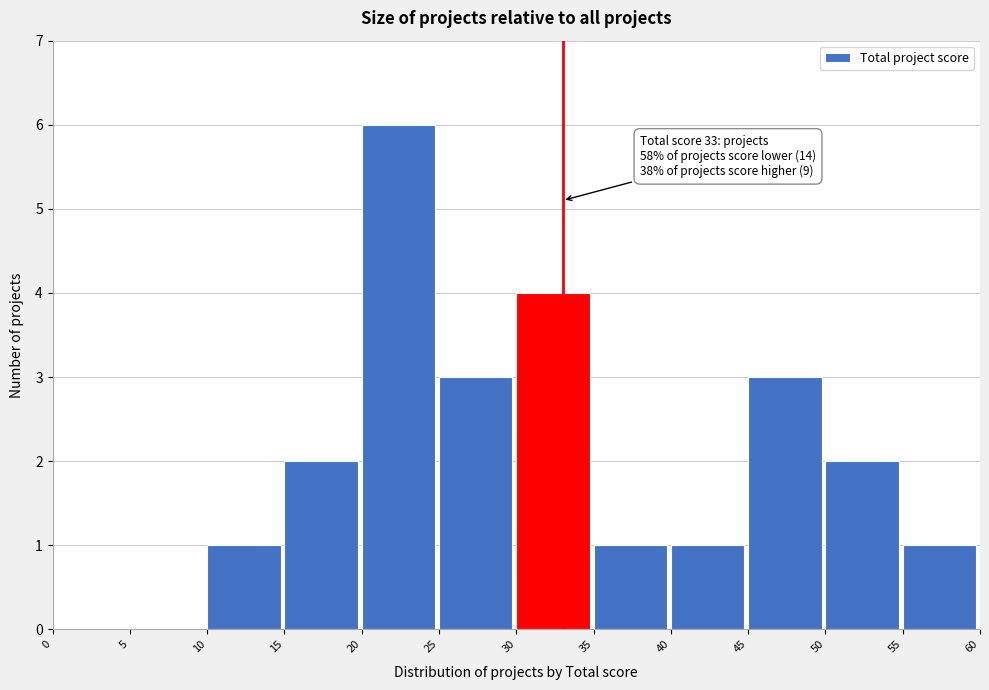

Which range on the x-axis has the tallest bar?

20 to 25